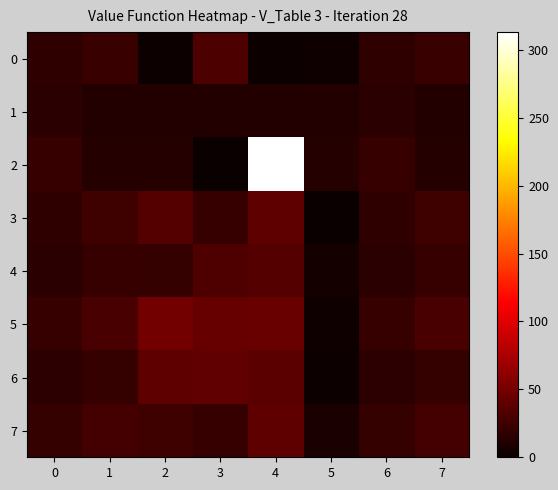

Reading left to right, transcribe all the data shown in this chart.

0: 0=18.0	1=23.0	2=2.0	3=31.0	4=2.0	5=3.0	6=18.0	7=23.0
1: 0=15.5	1=12.0	2=12.0	3=12.0	4=12.0	5=12.0	6=15.5	7=12.0
2: 0=22.0	1=13.0	2=13.0	3=1.0	4=313.0	5=13.0	6=22.0	7=13.0
3: 0=18.0	1=25.0	2=35.0	3=21.6	4=40.0	5=0.0	6=18.0	7=25.0
4: 0=15.5	1=22.0	2=20.0	3=32.9	4=35.0	5=5.0	6=15.5	7=22.0
5: 0=22.0	1=30.0	2=50.0	3=43.6	4=45.0	5=3.0	6=22.0	7=30.0
6: 0=16.8	1=20.0	2=40.0	3=41.2	4=38.0	5=2.0	6=16.8	7=20.0
7: 0=20.0	1=28.0	2=25.0	3=20.8	4=40.0	5=8.0	6=20.0	7=28.0